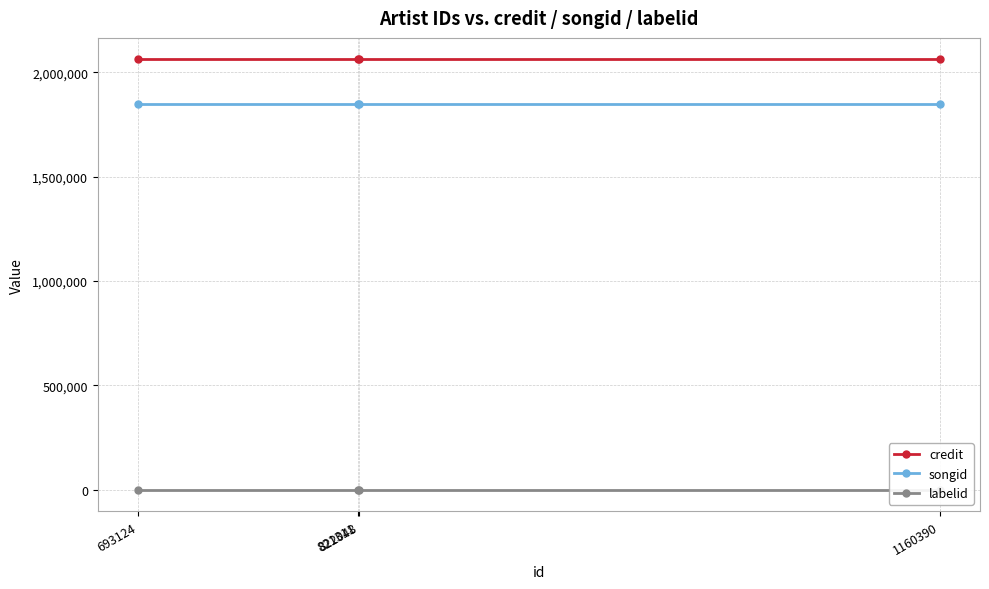

What is the sum of all credit values?

8248844